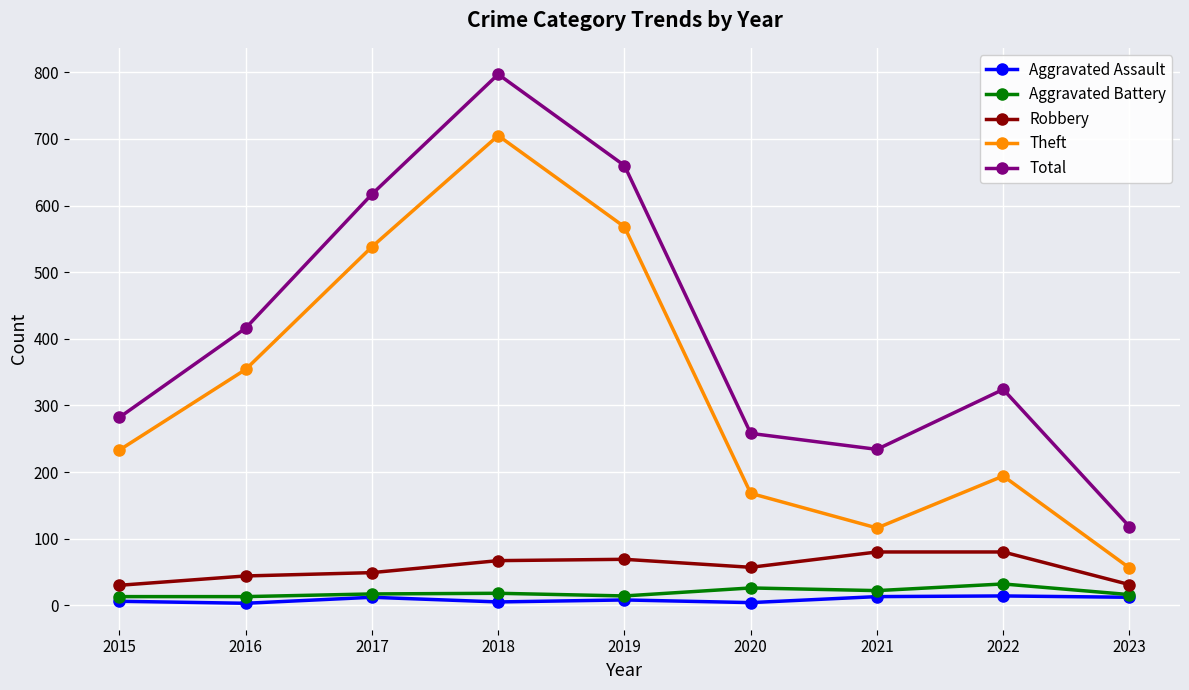

The value of Total at 2016 is 183. True or false?

False